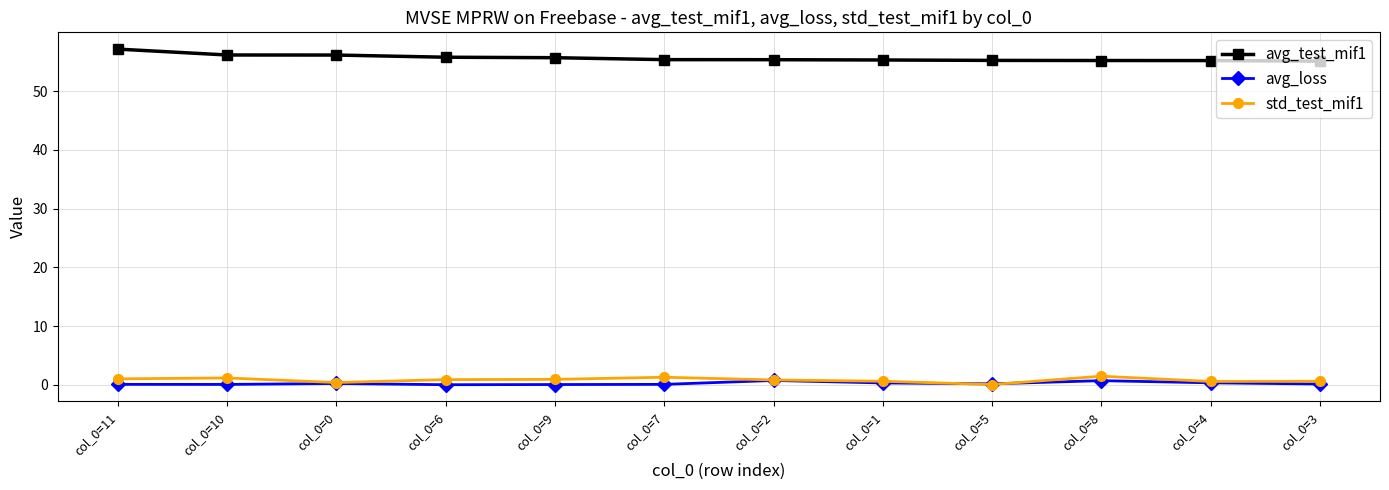

What is the maximum value shown in the chart?

57.1